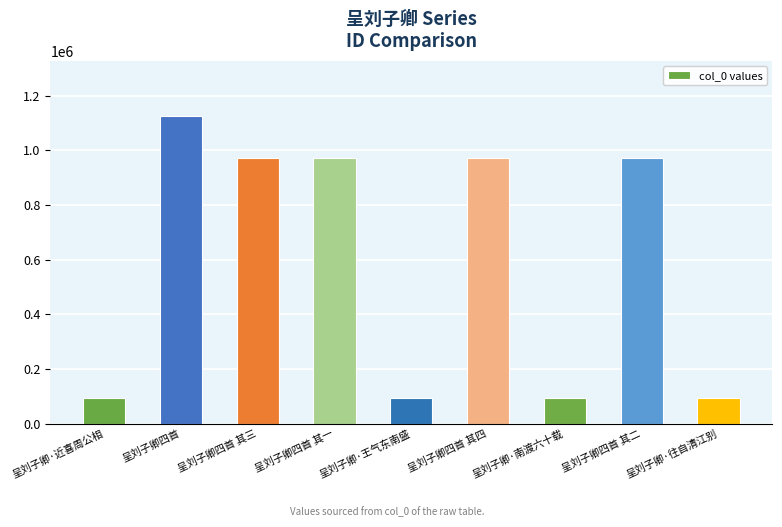

What position from the left is 呈刘子卿·南渡六十载?

7